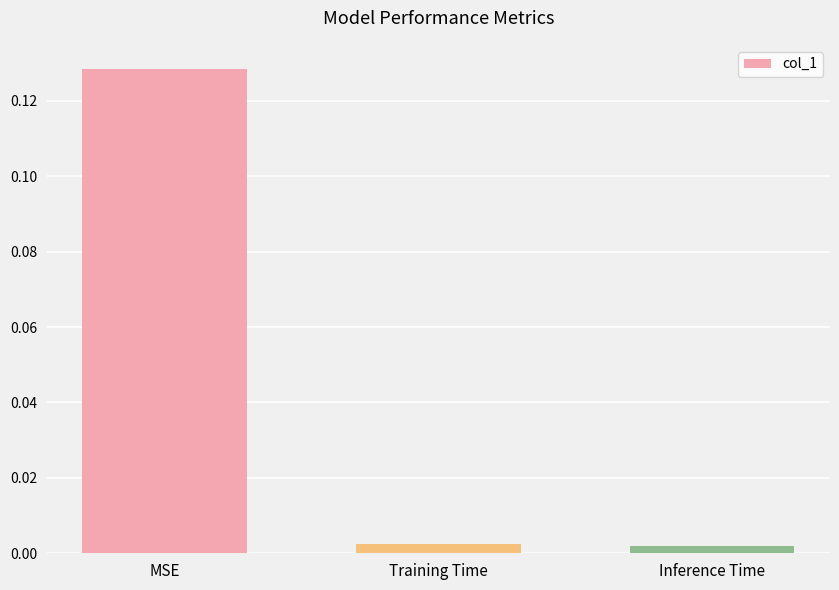

The chart shows a value of 0.2 at MSE. True or false?

False